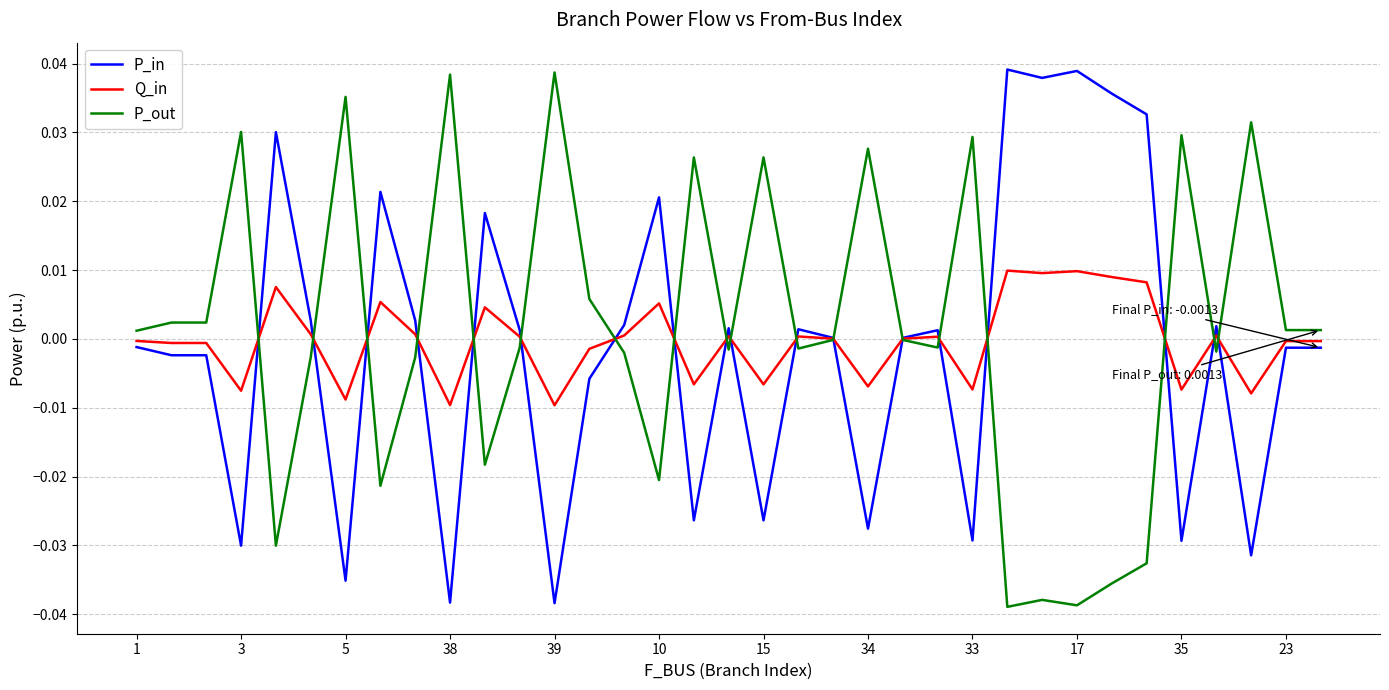

Rank the series at 15 from highest to lowest value.

P_out, Q_in, P_in